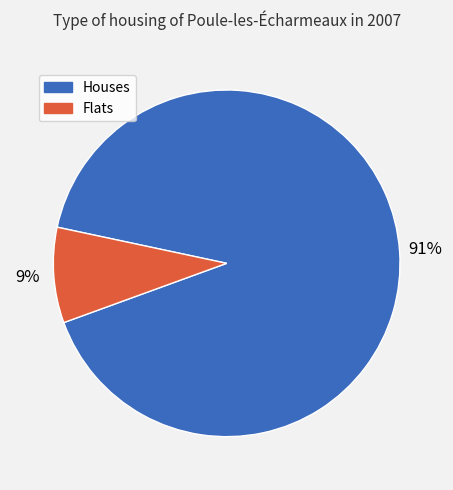

Is there a majority slice in this chart?

Yes